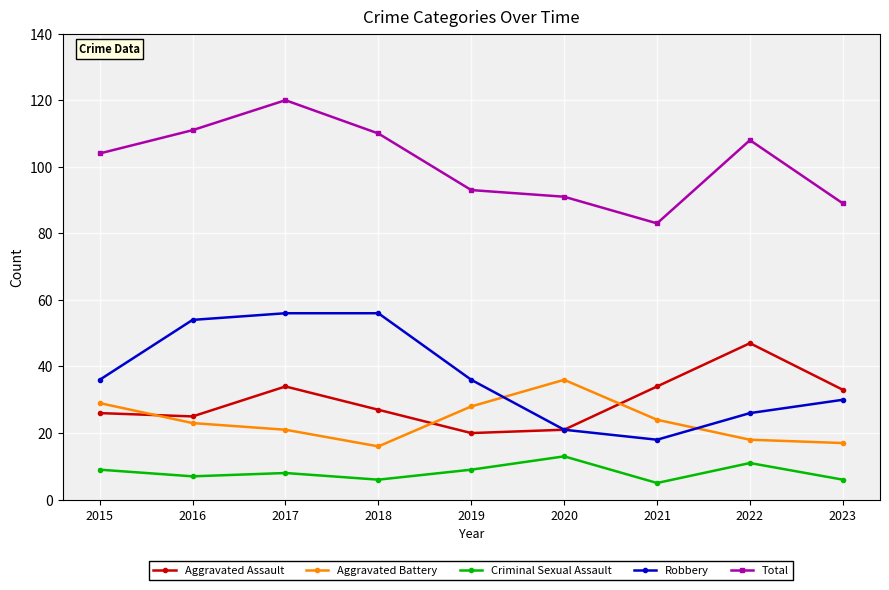

What are all the series names shown in the legend?

Aggravated Assault, Aggravated Battery, Criminal Sexual Assault, Robbery, Total